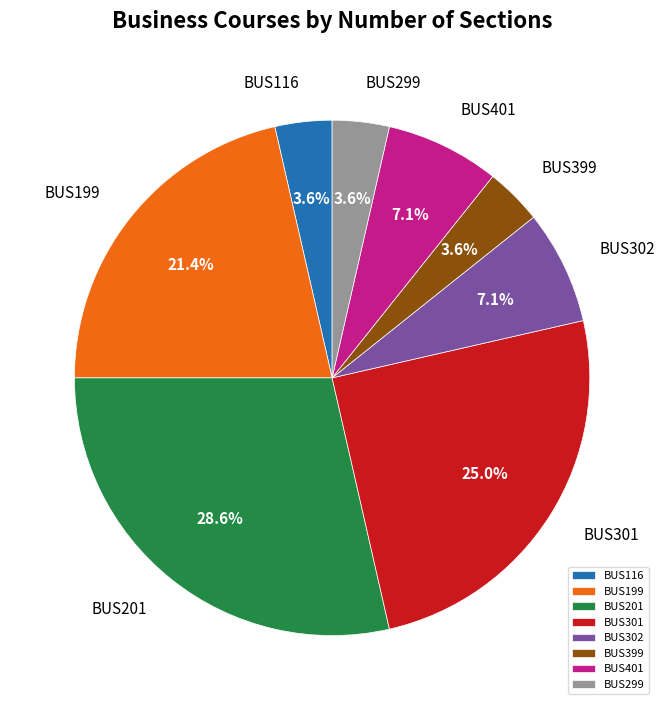

Combined, what portion of the pie is BUS401 and BUS299?

10.7%